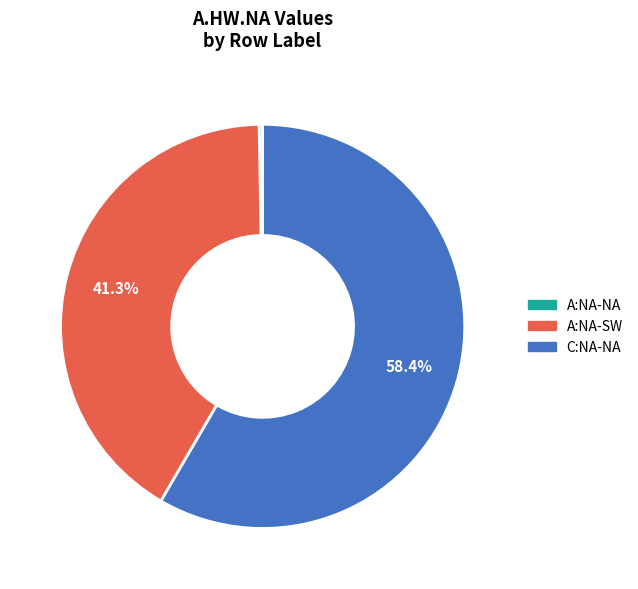

Is there a majority slice in this chart?

Yes